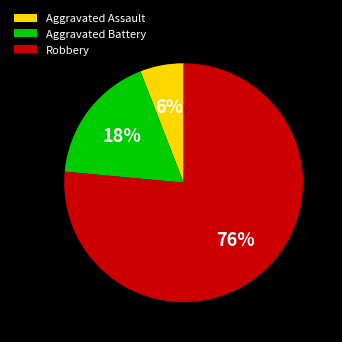

Is Robbery the majority of the pie?

Yes